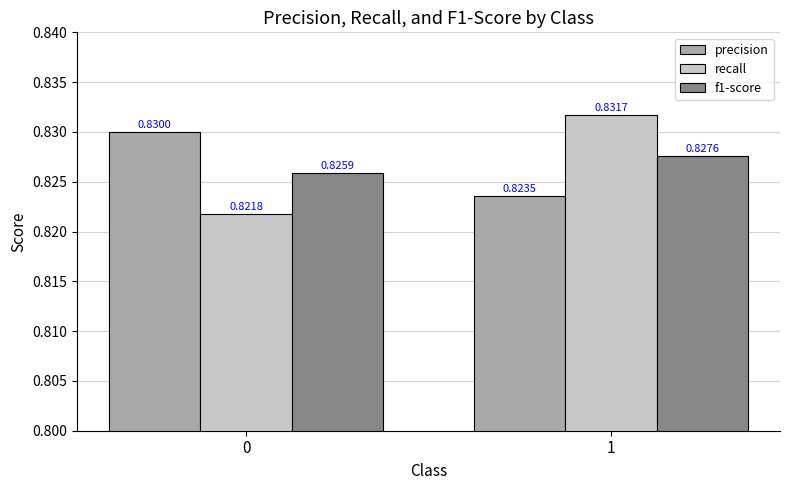

What is the total value across all series at 1?

2.5